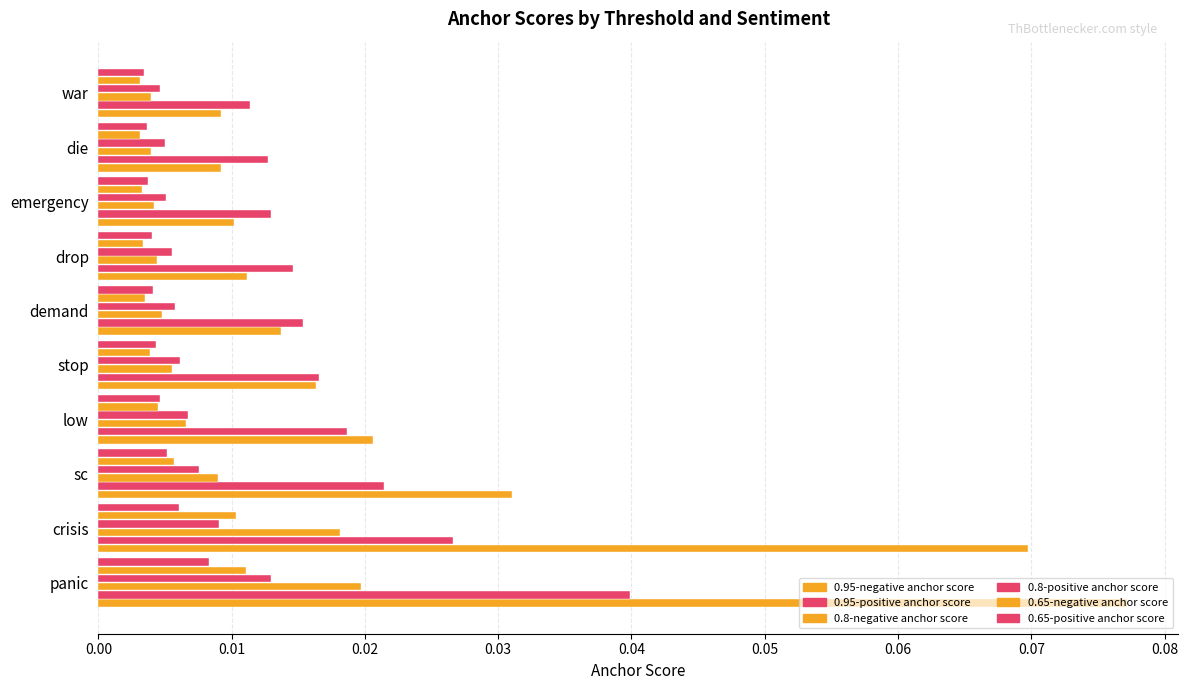

How many series are shown in this chart?

6